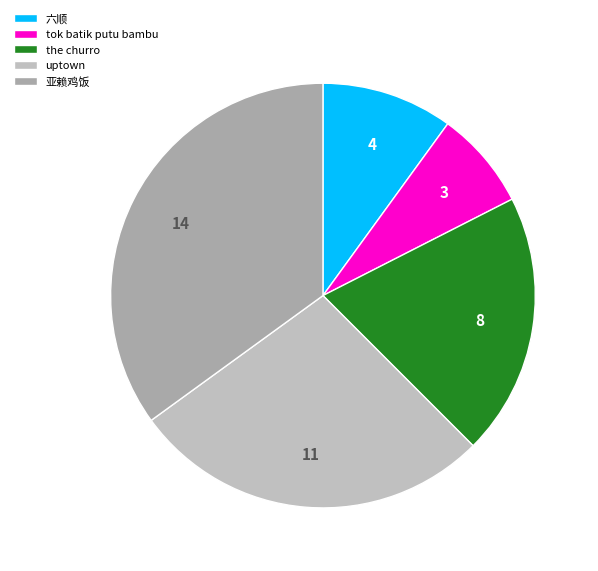

Count the number of slices in the pie.

5